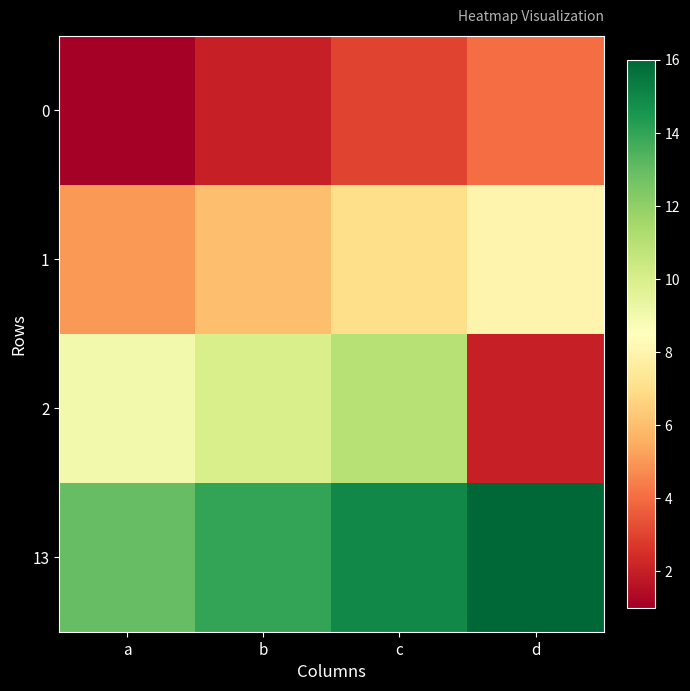

How many data points does each series have?

4